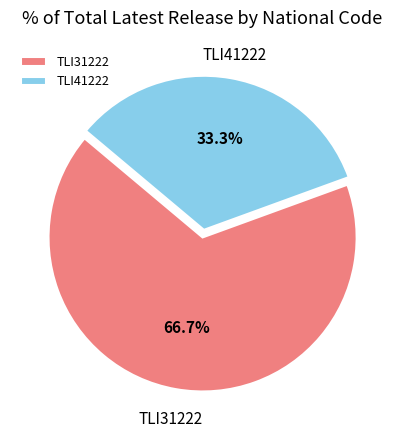

Approximately how many times larger is the value at TLI31222 compared to TLI41222?

2.0